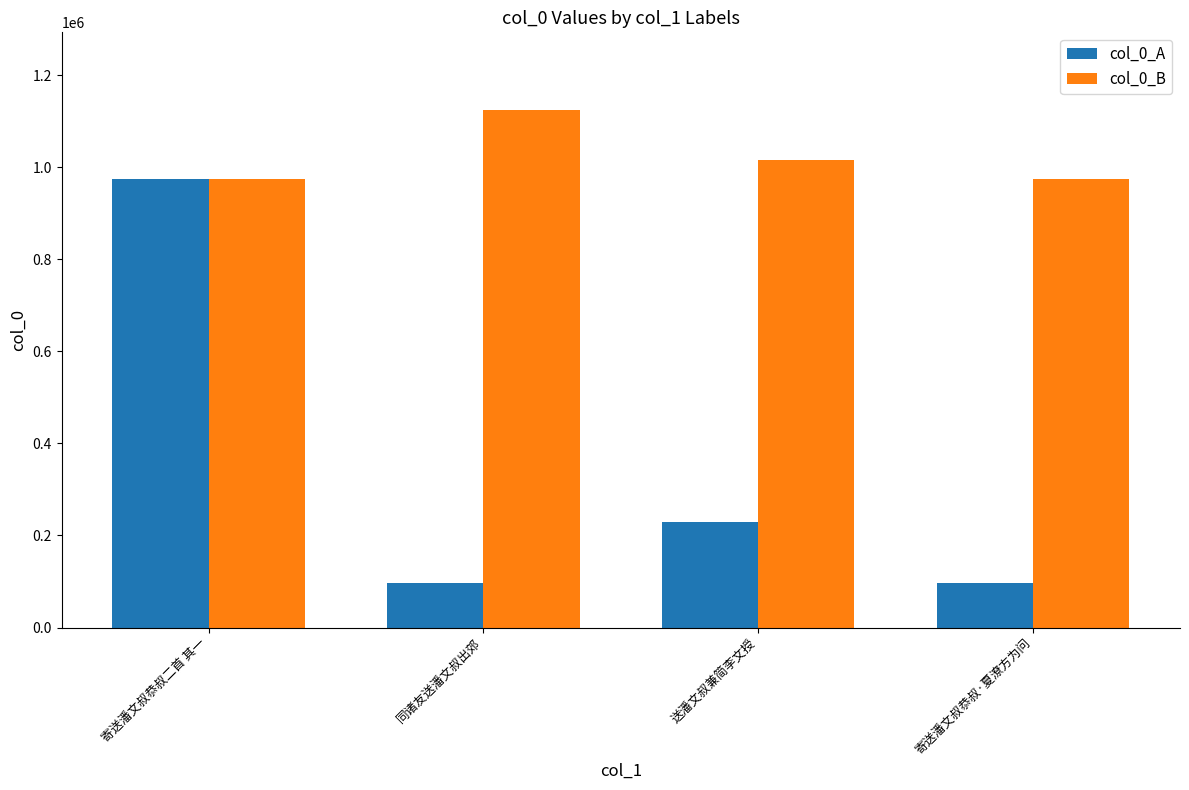

Which category has the highest value in the col_0_A series?

寄送潘文叔恭叔二首 其一